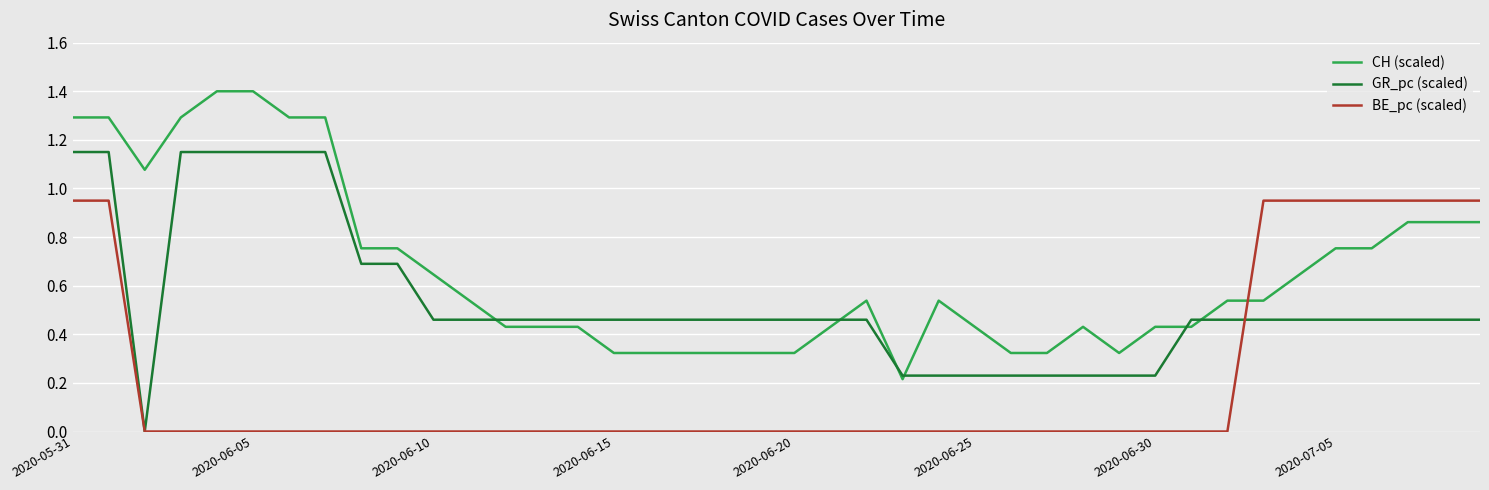

Rank the series by their maximum value, from highest to lowest.

CH (scaled), GR_pc (scaled), BE_pc (scaled)